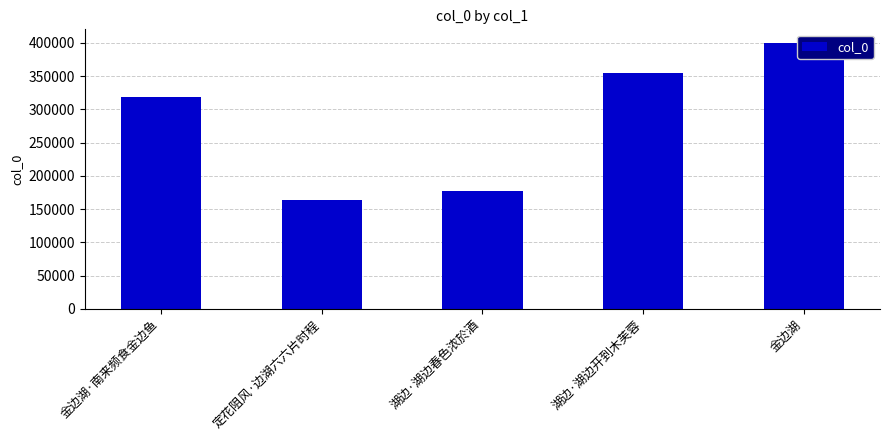

Reading right to left, list all the values displayed in this chart.

金边湖=400342	湖边·湖边开到木芙蓉=354177	湖边·湖边春色浓於酒=176673	定花阻风·边湖六六片时程=164384	金边湖·南来频食金边鱼=318334